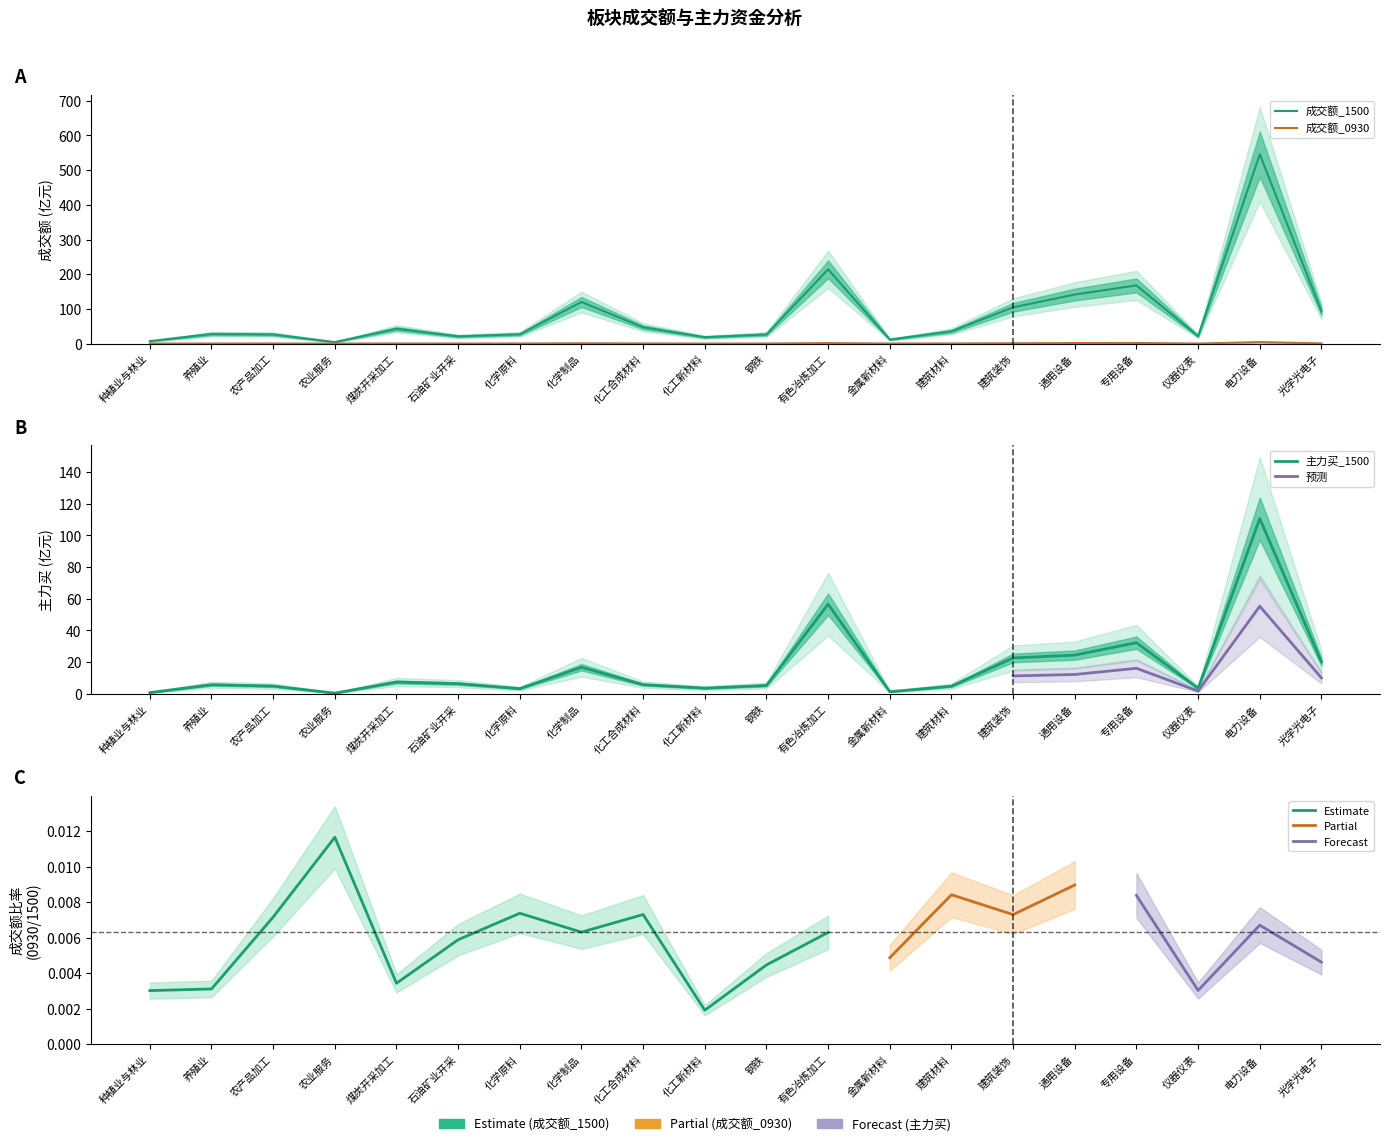

What is the sum of the 成交额_0930 values at 化学制品 and 石油矿业开采?

0.9